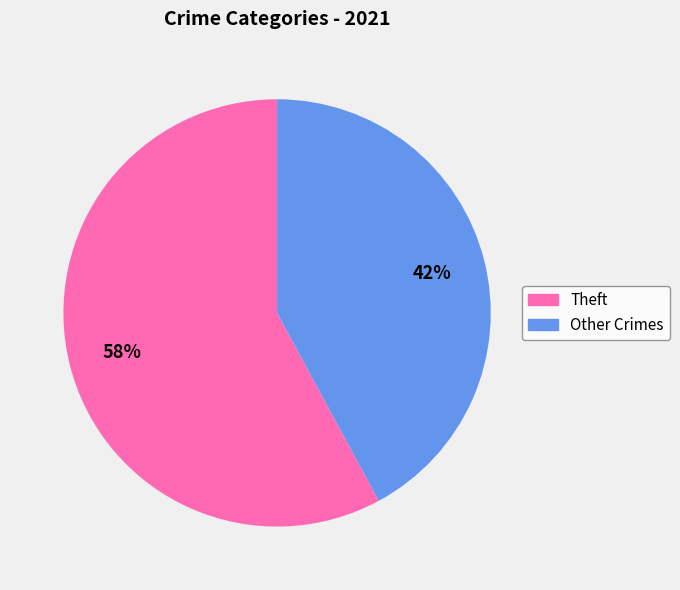

What is the ratio of the value at Other Crimes to the value at Theft?

0.7